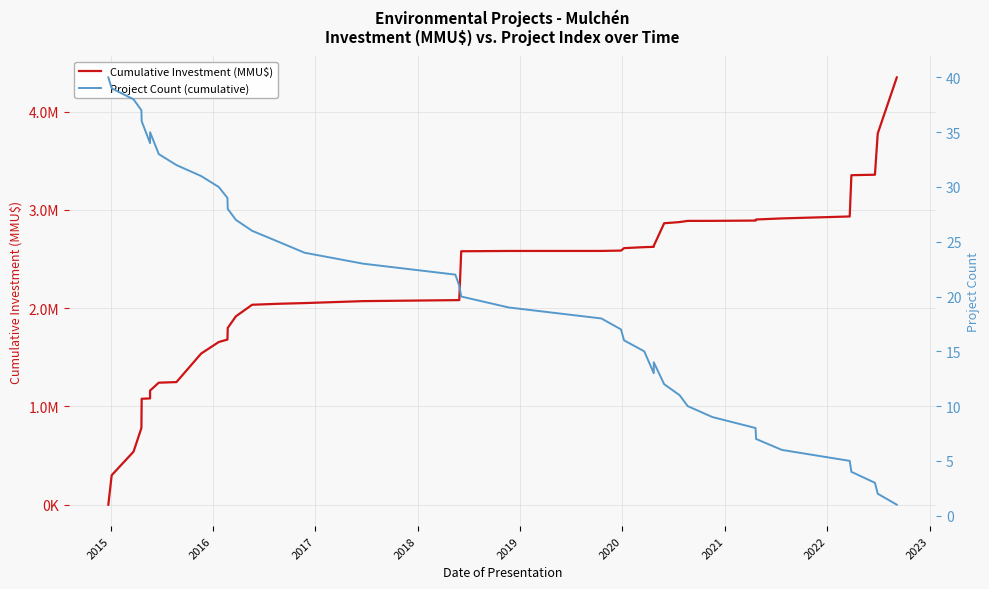

What is the difference between the maximum and second lowest values in the Cumulative Investment (MMU$) series?

4047899